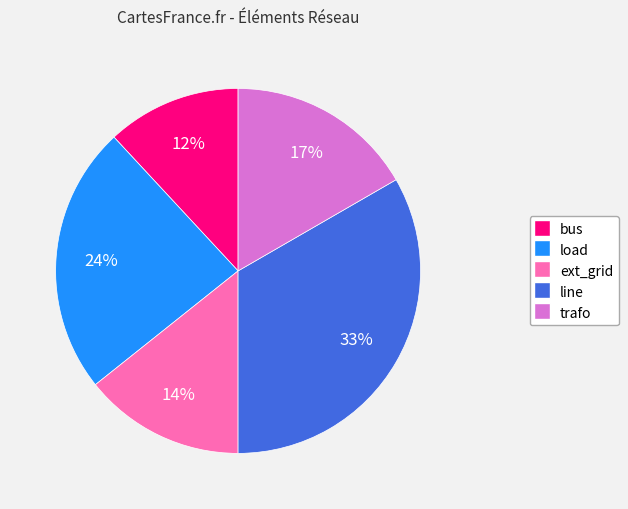

Does any single category account for the majority?

No